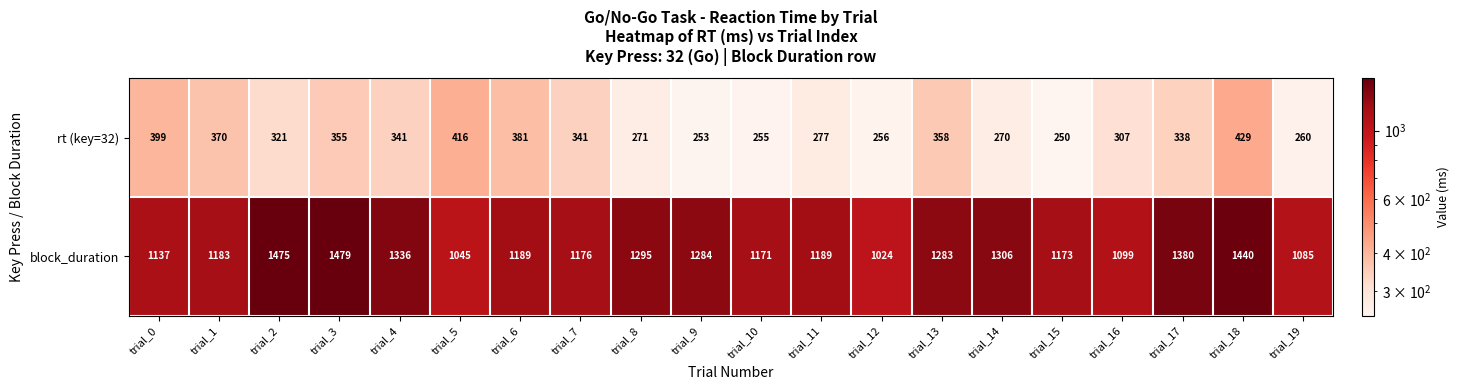

How many data points does each series have?

20